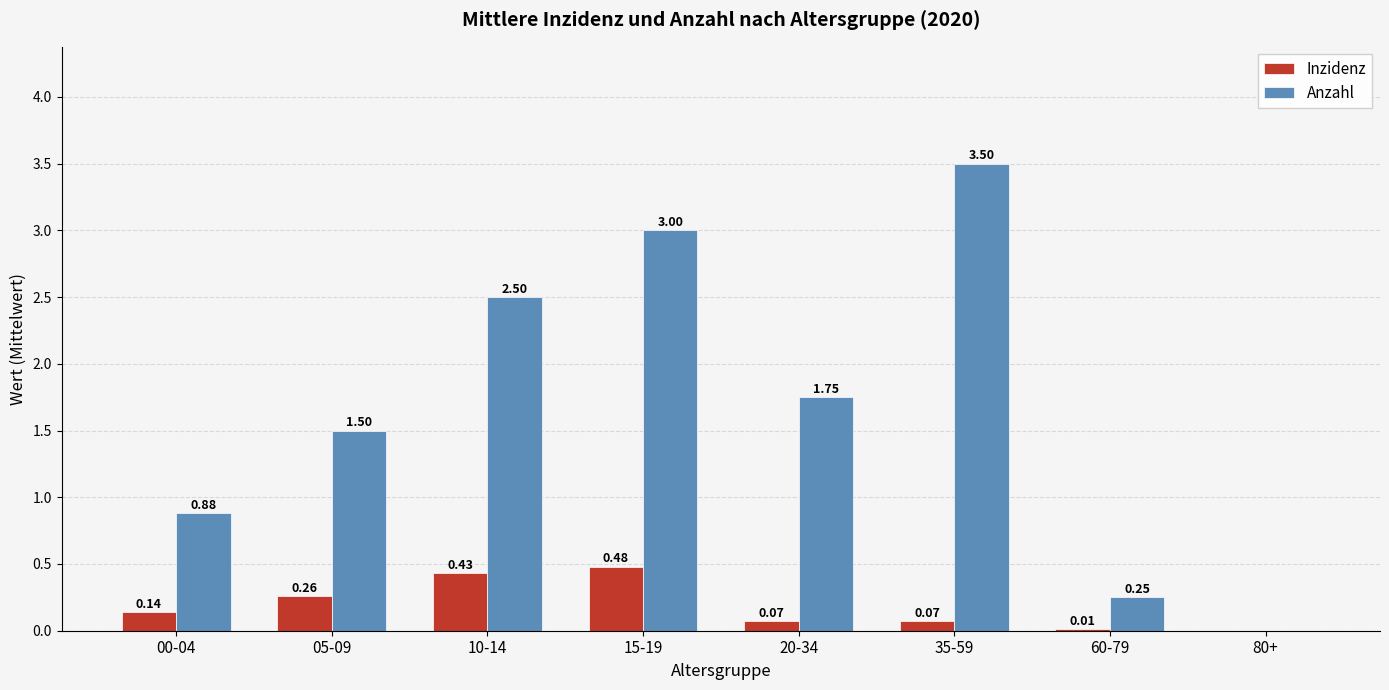

Is the value of Inzidenz at 60-79 greater than the value of Anzahl at 20-34?

No